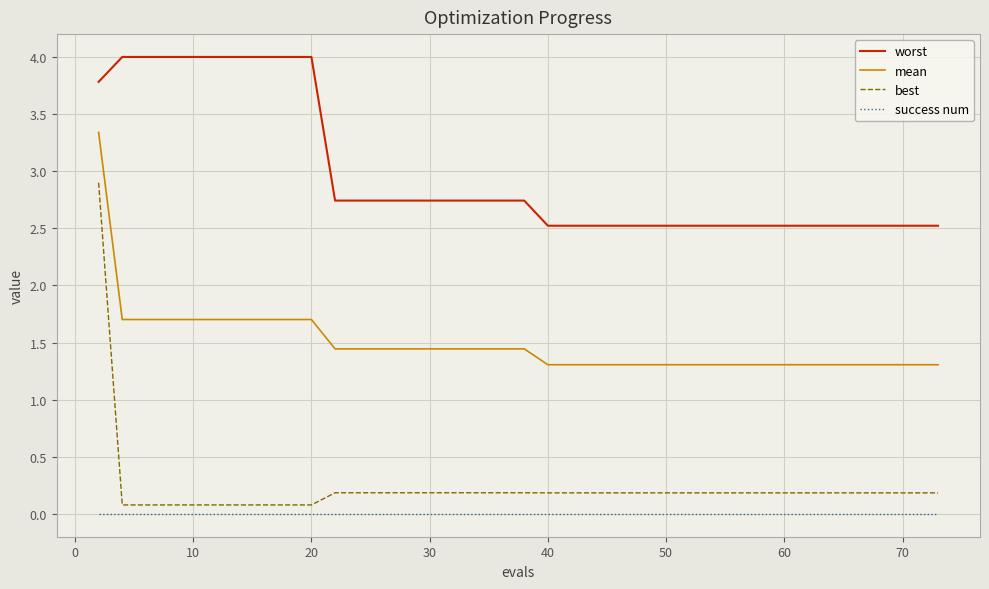

Which series has the widest spread of values?

best